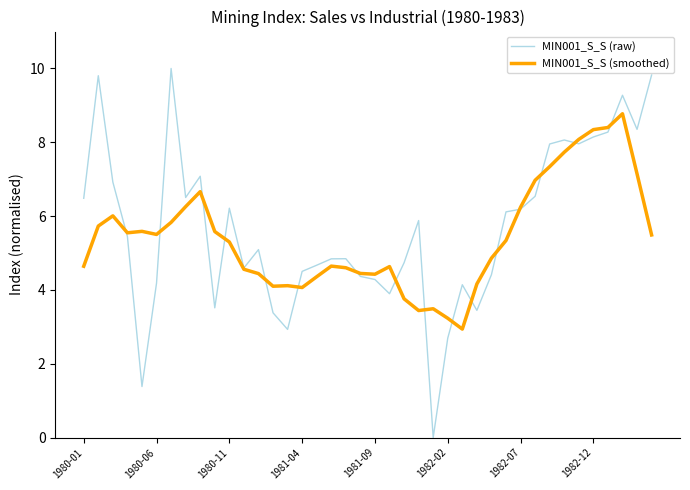

Rank the series by their maximum value, from lowest to highest.

MIN001_S_S (smoothed), MIN001_S_S (raw)